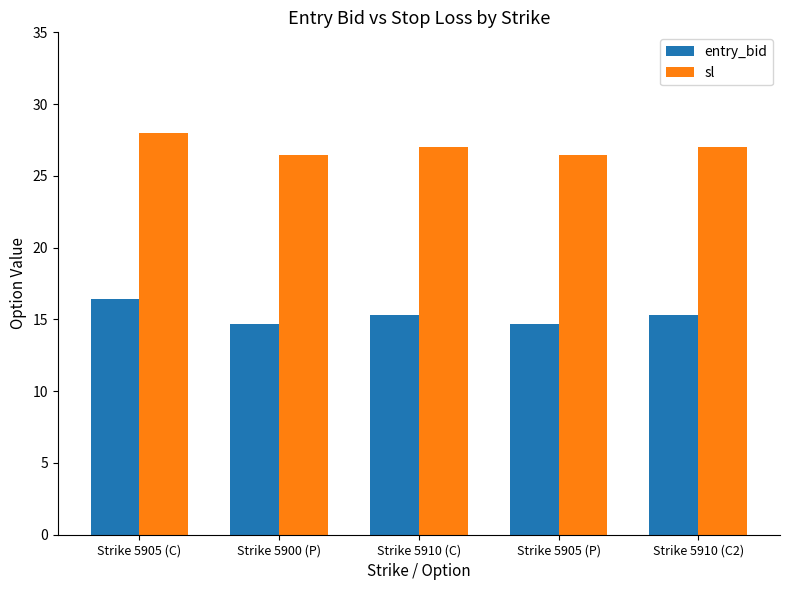

Which series has the widest spread of values?

entry_bid